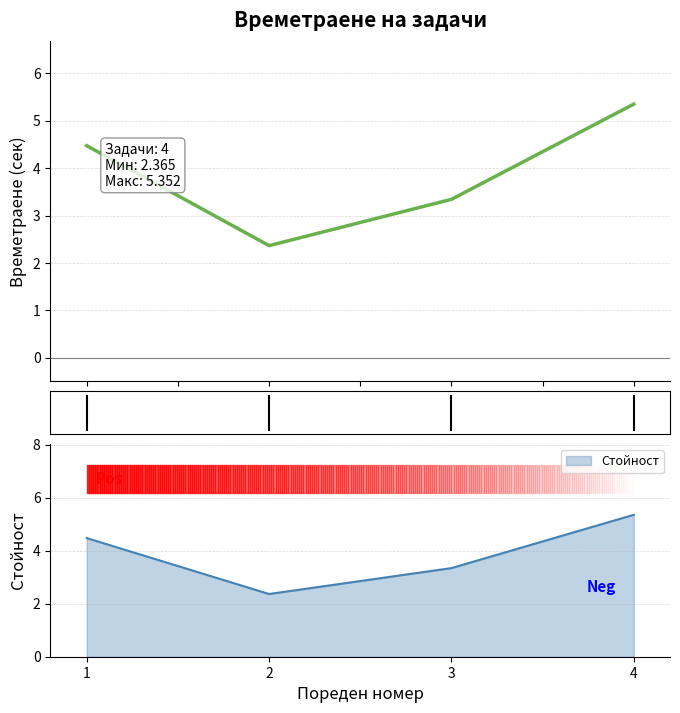

Reading right to left, transcribe all the data shown in this chart.

5.4	3.3	2.4	4.5